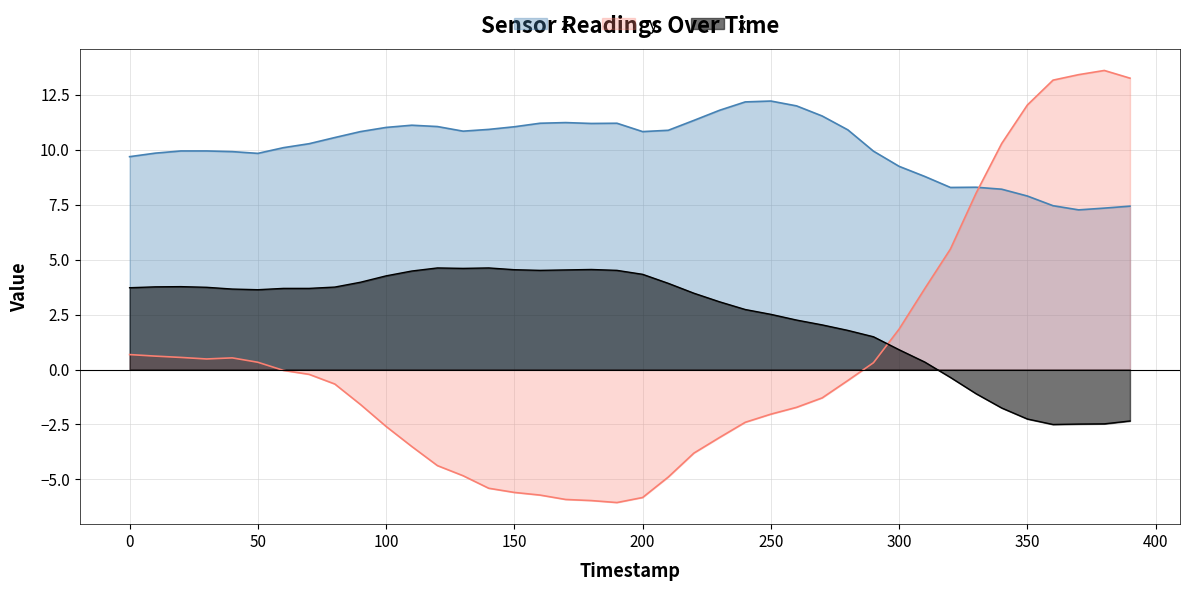

What is the total value across all series at 200?

9.3